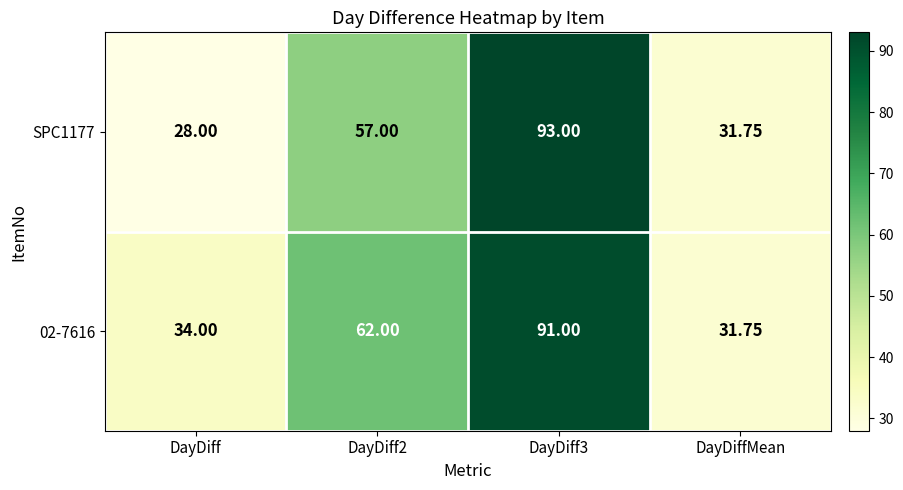

Is the value of 02-7616 at DayDiffMean greater than the value of SPC1177 at DayDiff2?

No